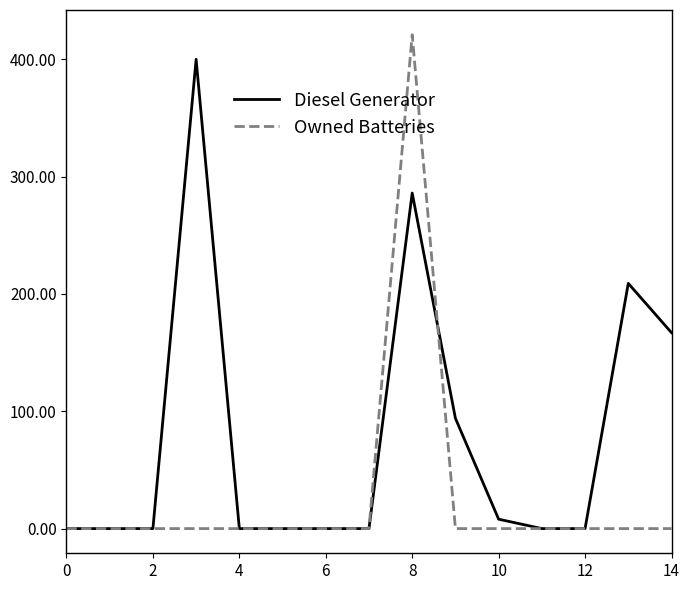

Which series has the widest spread of values?

Owned Batteries